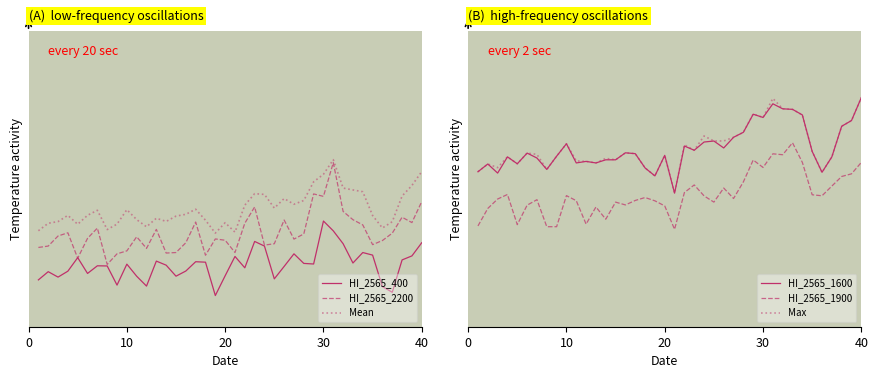

What is the value of the Max point at the 7th from the left?

32.5